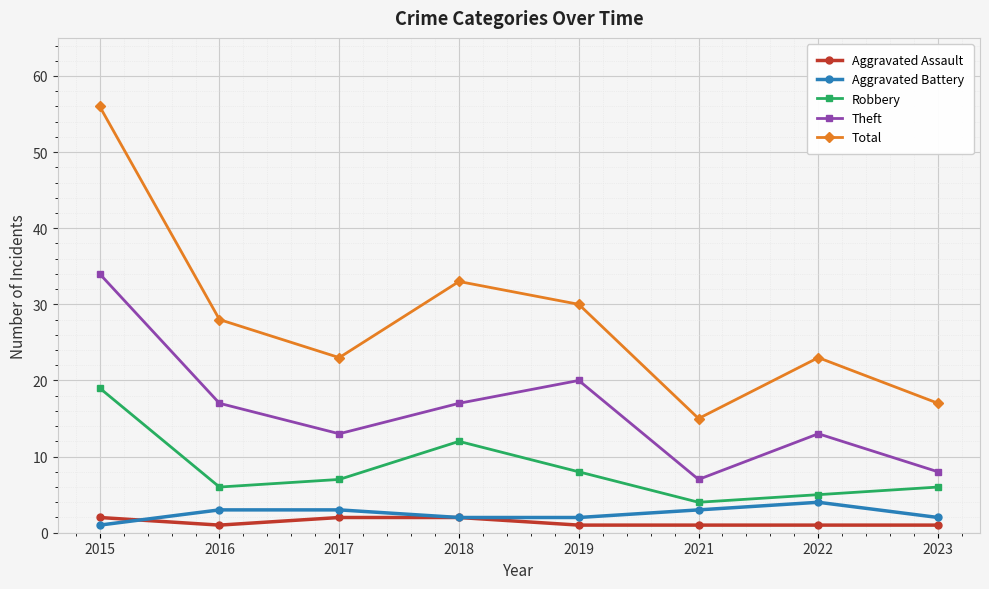

At which label is Total closest to 35?

2018